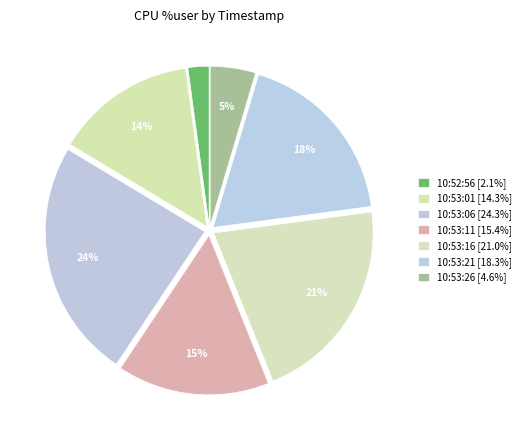

Count the number of slices in the pie.

7